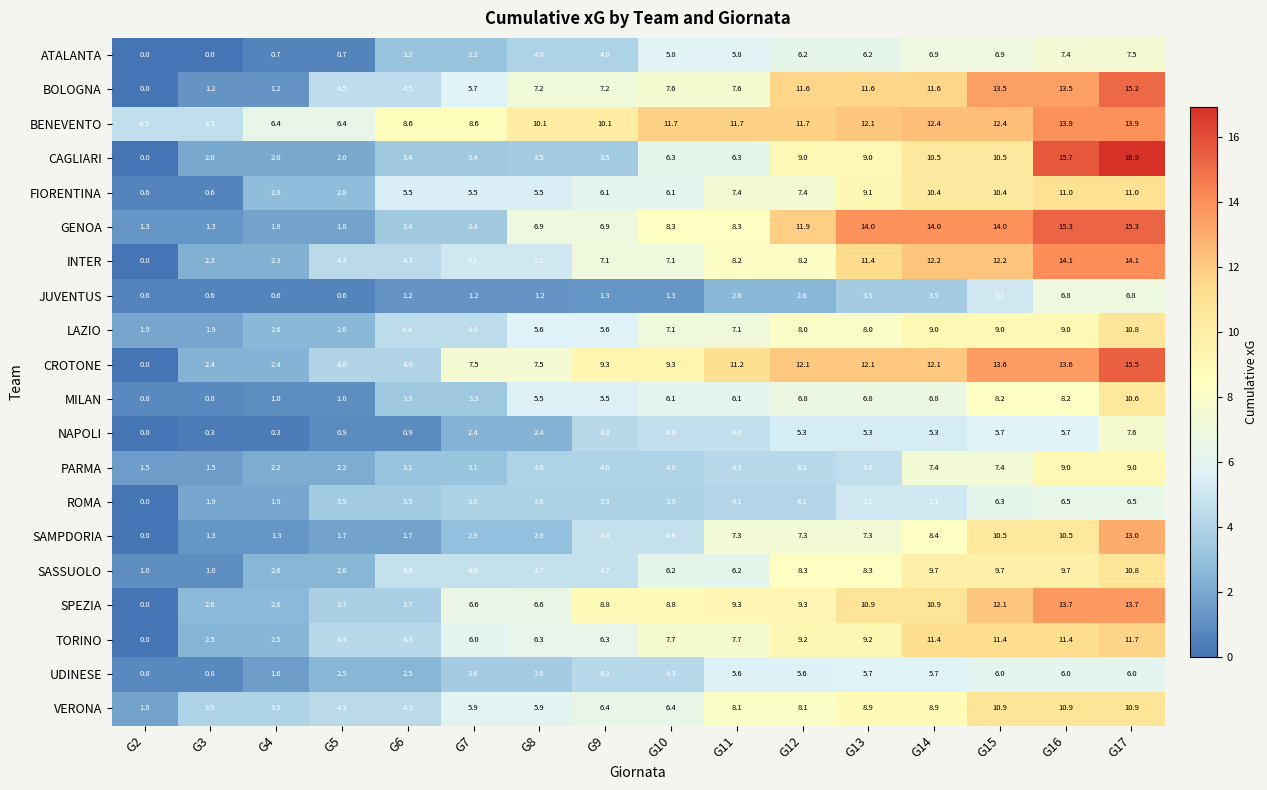

At G14, list the series in order from largest to smallest.

GENOA, BENEVENTO, INTER, CROTONE, BOLOGNA, TORINO, SPEZIA, CAGLIARI, FIORENTINA, SASSUOLO, LAZIO, VERONA, SAMPDORIA, PARMA, ATALANTA, MILAN, UDINESE, NAPOLI, ROMA, JUVENTUS